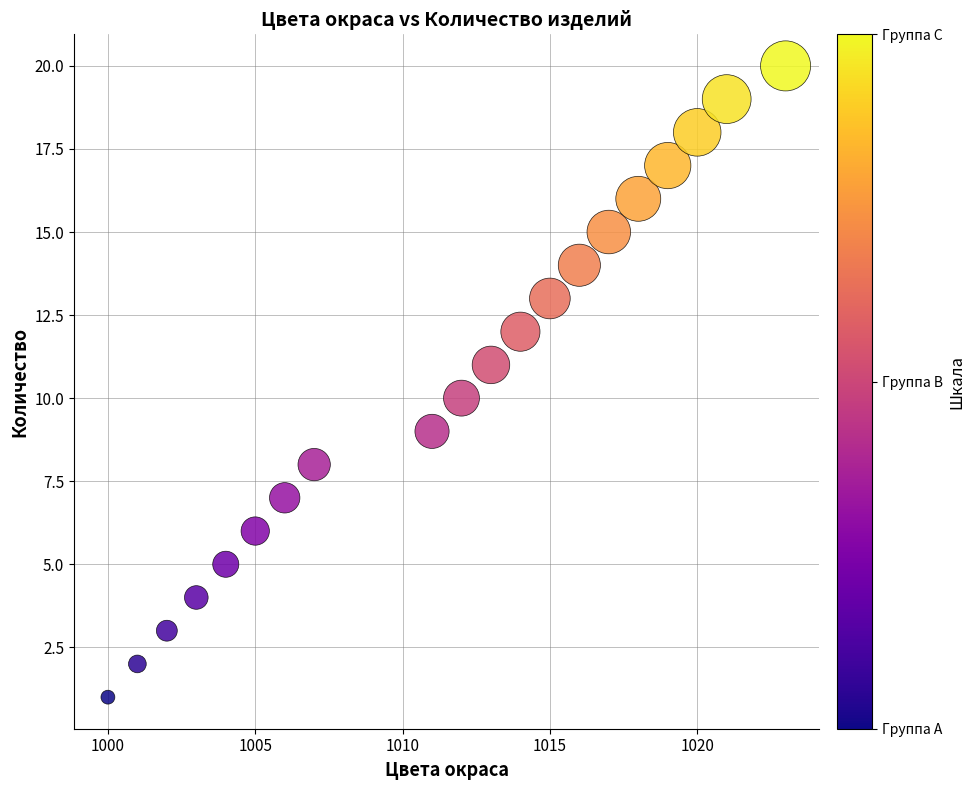

What is the range of Y values (max minus min)?

19